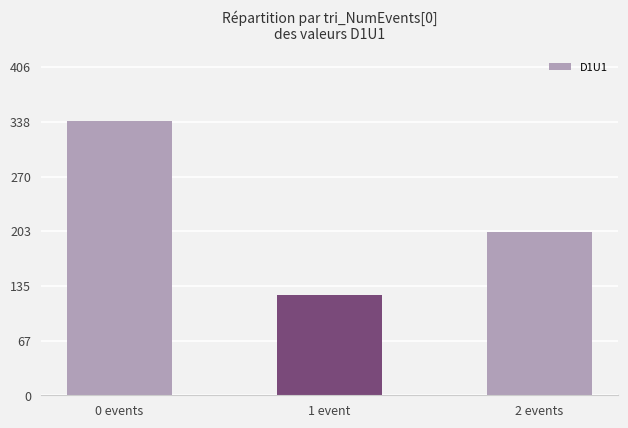

Count the values in the range 124 to 339.

3